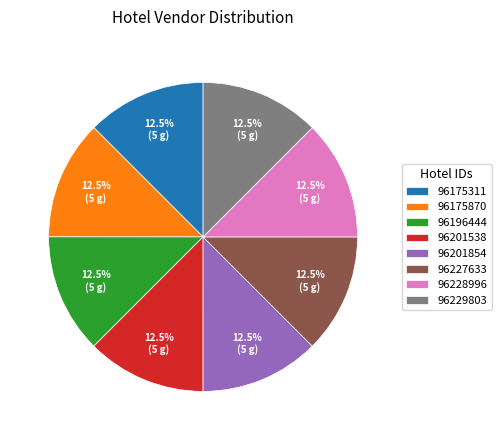

Does 96227633 account for over 50% of the chart?

No